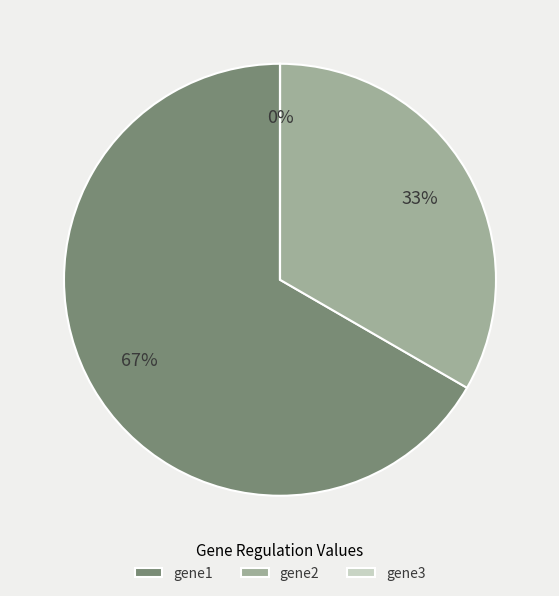

Does any single category account for the majority?

Yes